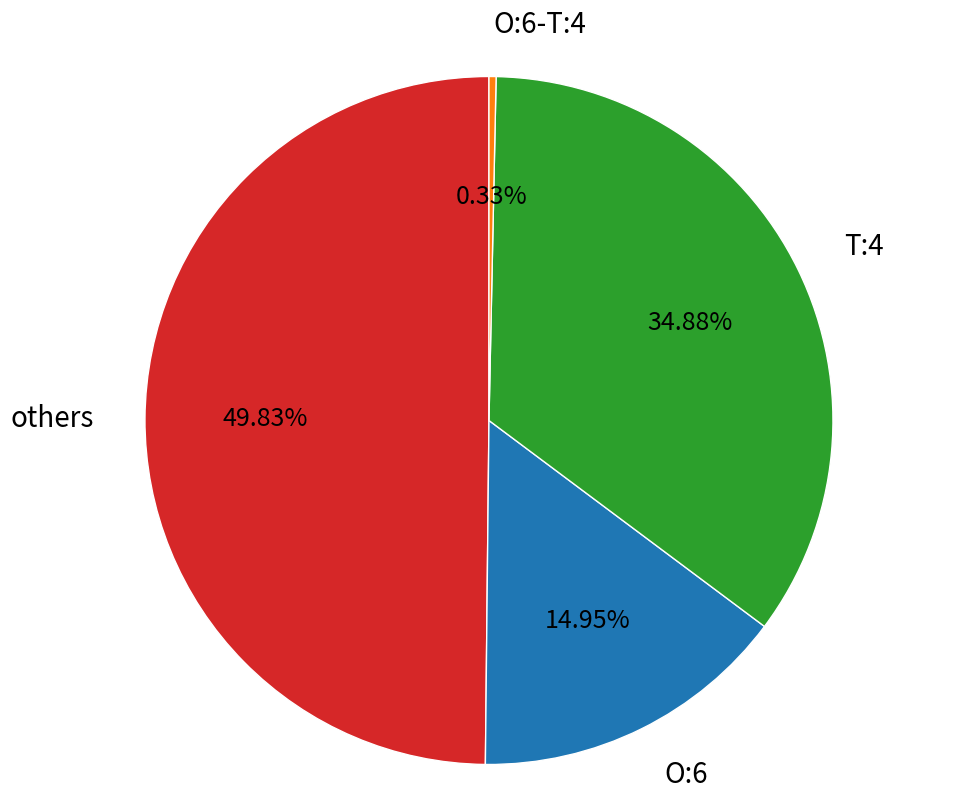

Does O:6 represent more than half of the total?

No